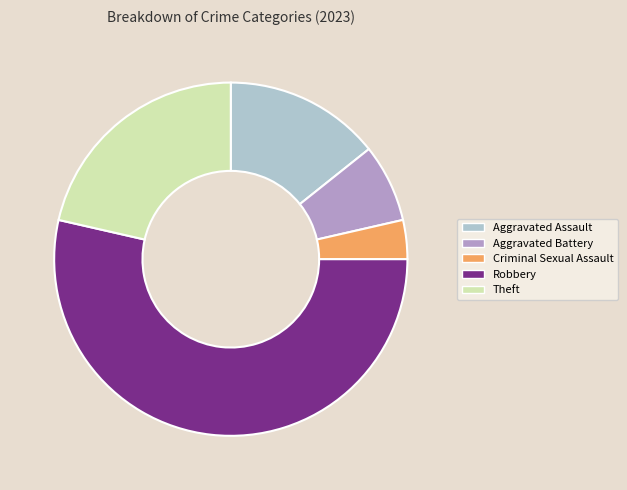

True or false: Theft accounts for 21% of the total.

True